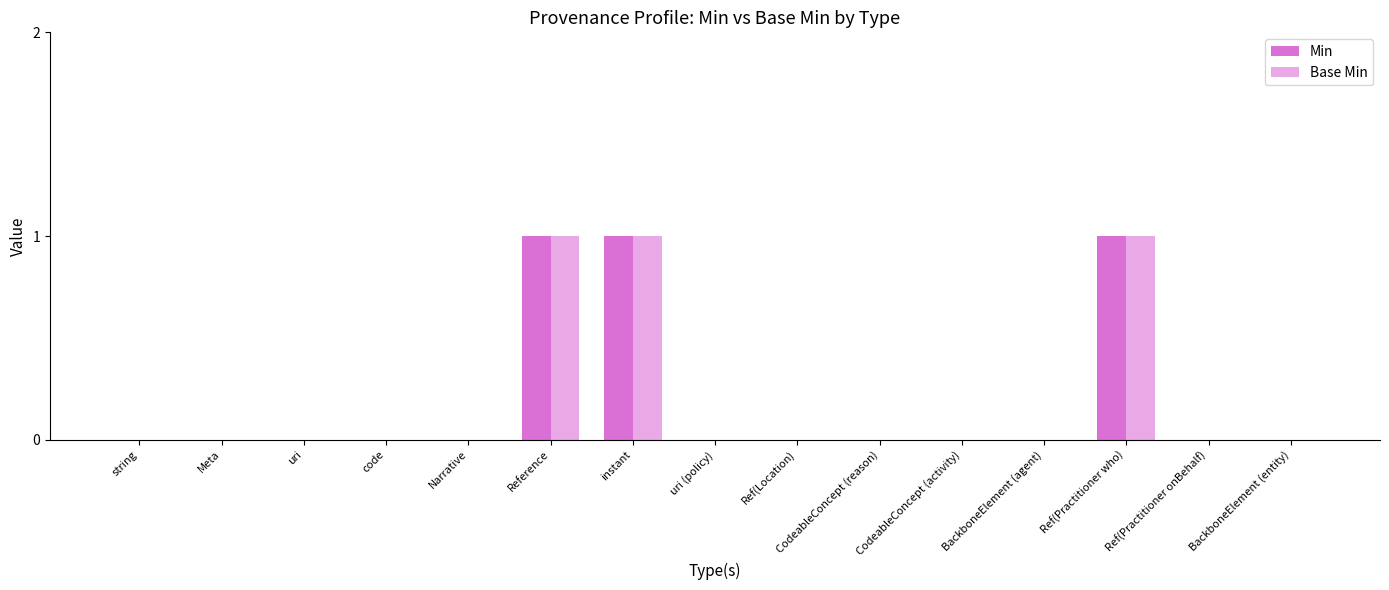

What is the difference between the maximum and minimum values in the Min series?

1